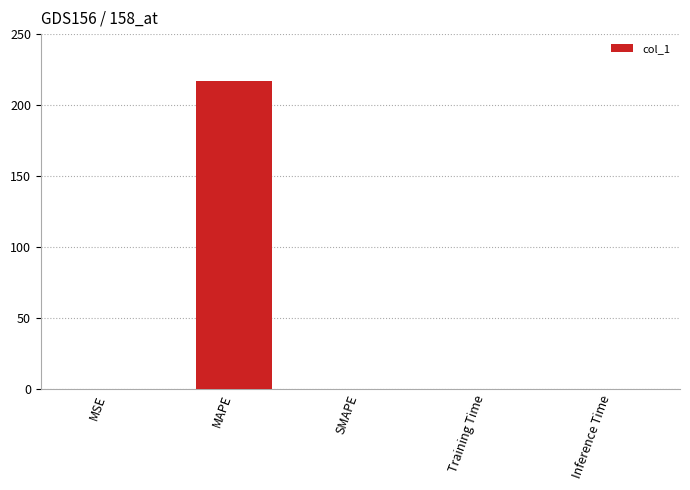

How many series are shown in this chart?

1